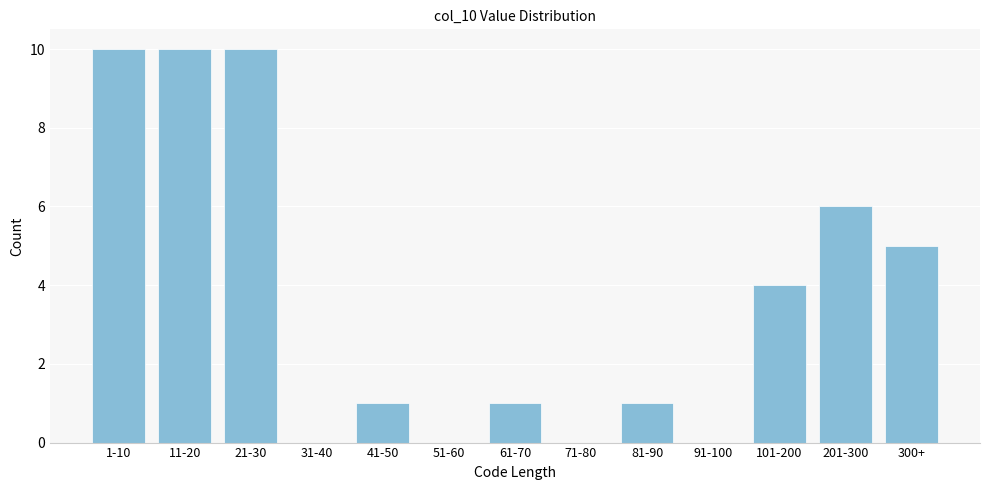

Reading left to right, extract all data points from this chart.

1-10=10	11-20=10	21-30=10	31-40=0	41-50=1	51-60=0	61-70=1	71-80=0	81-90=1	91-100=0	101-200=4	201-300=6	300+=5